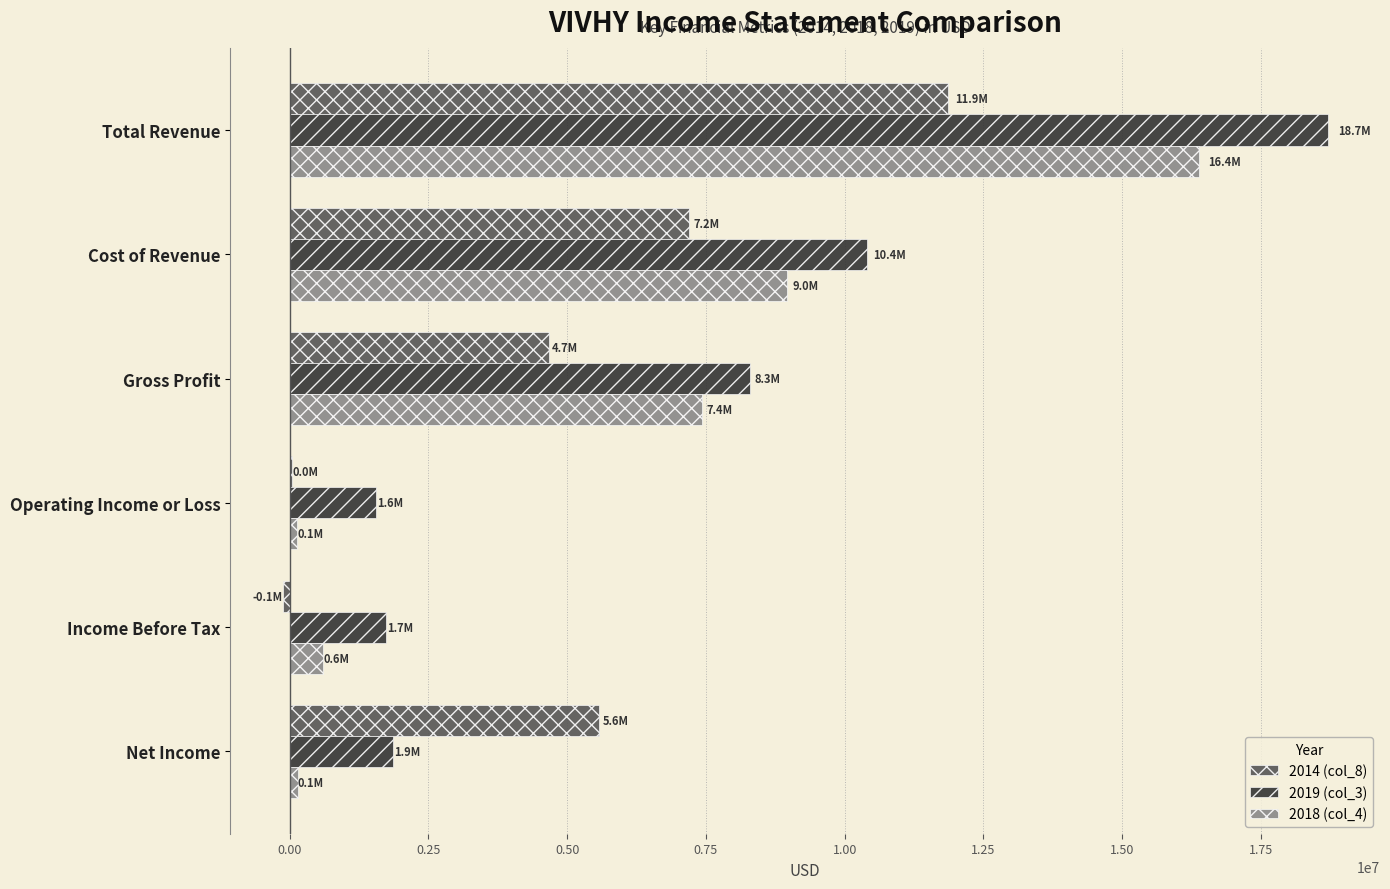

The value of 2018 (col_4) at Income Before Tax is 604700. True or false?

True